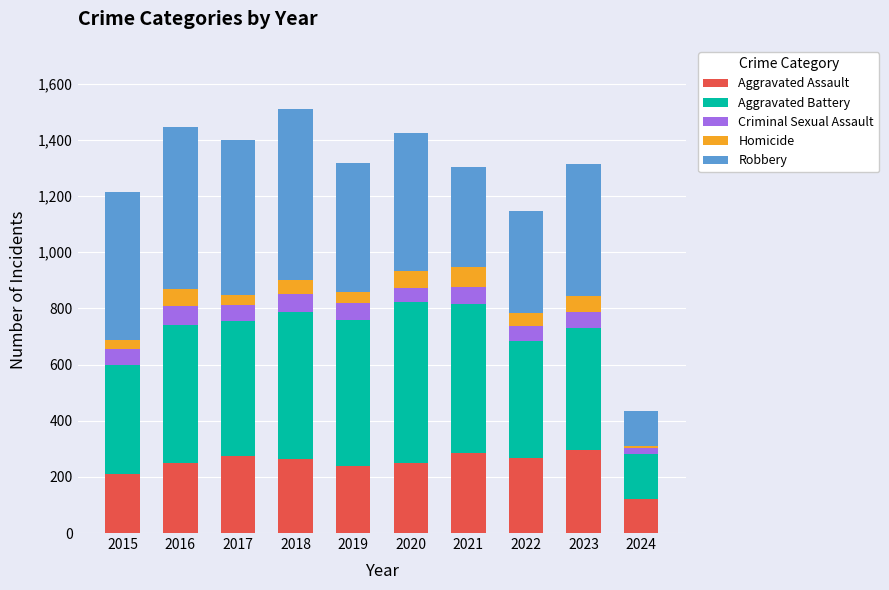

What is the maximum value for Aggravated Assault?

295